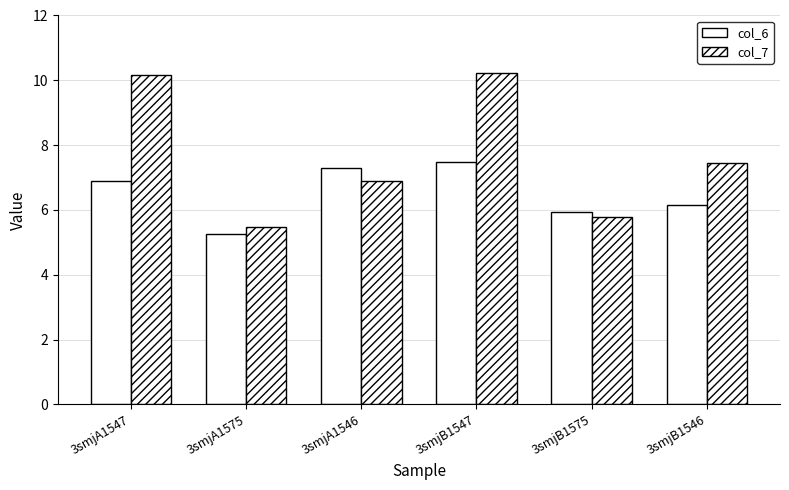

Is the value of col_7 at 3smjA1575 greater than the value of col_6 at 3smjB1546?

No